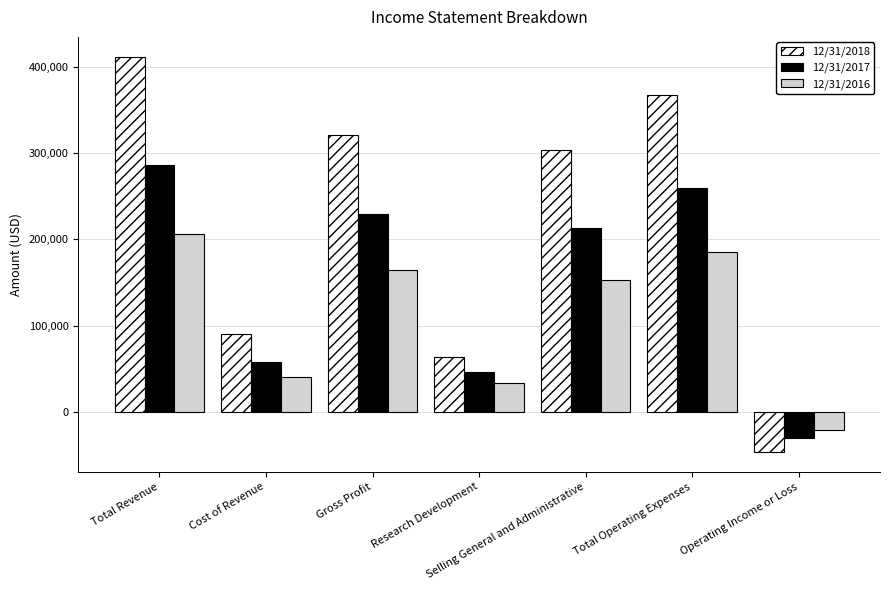

What is the maximum value shown in the chart?

411769